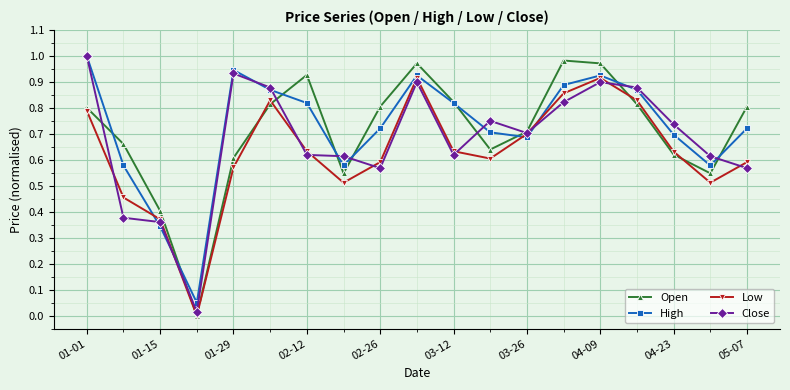

List the series in order of their overall mean, lowest first.

Low, Close, Open, High